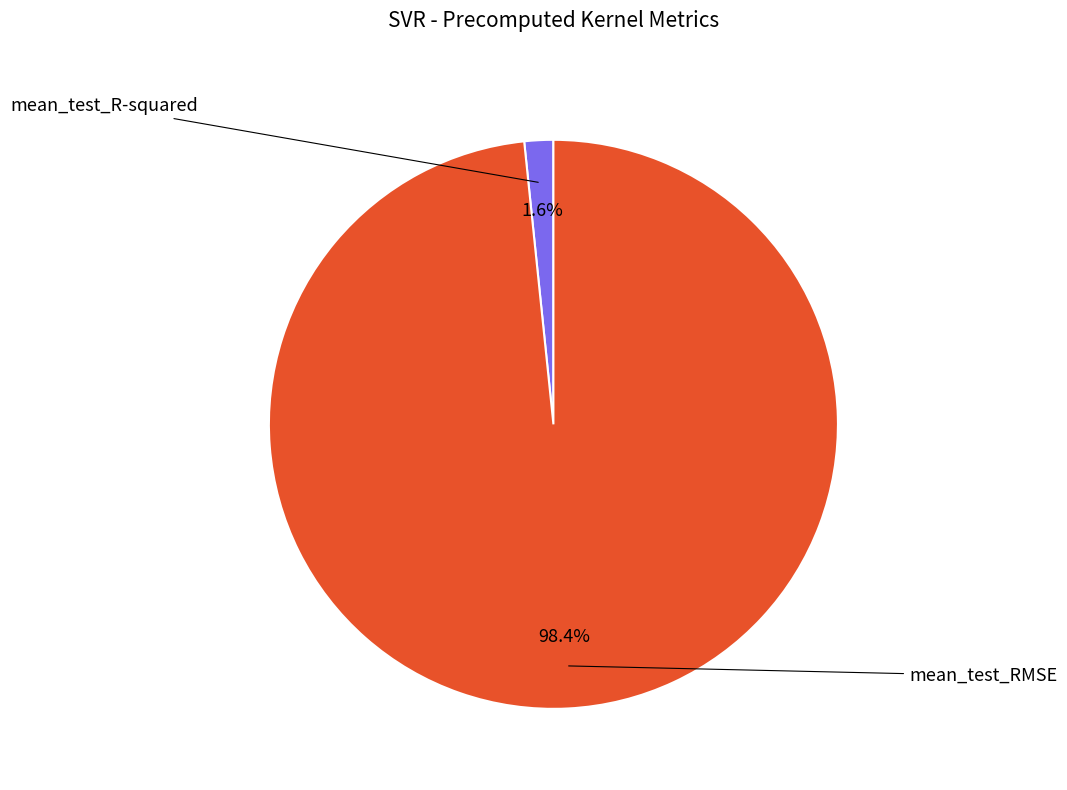

Is there a majority slice in this chart?

Yes